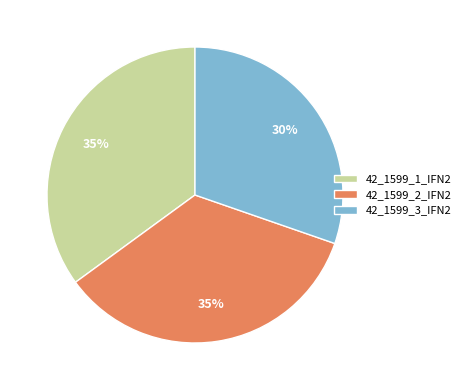

Count the number of slices in the pie.

3